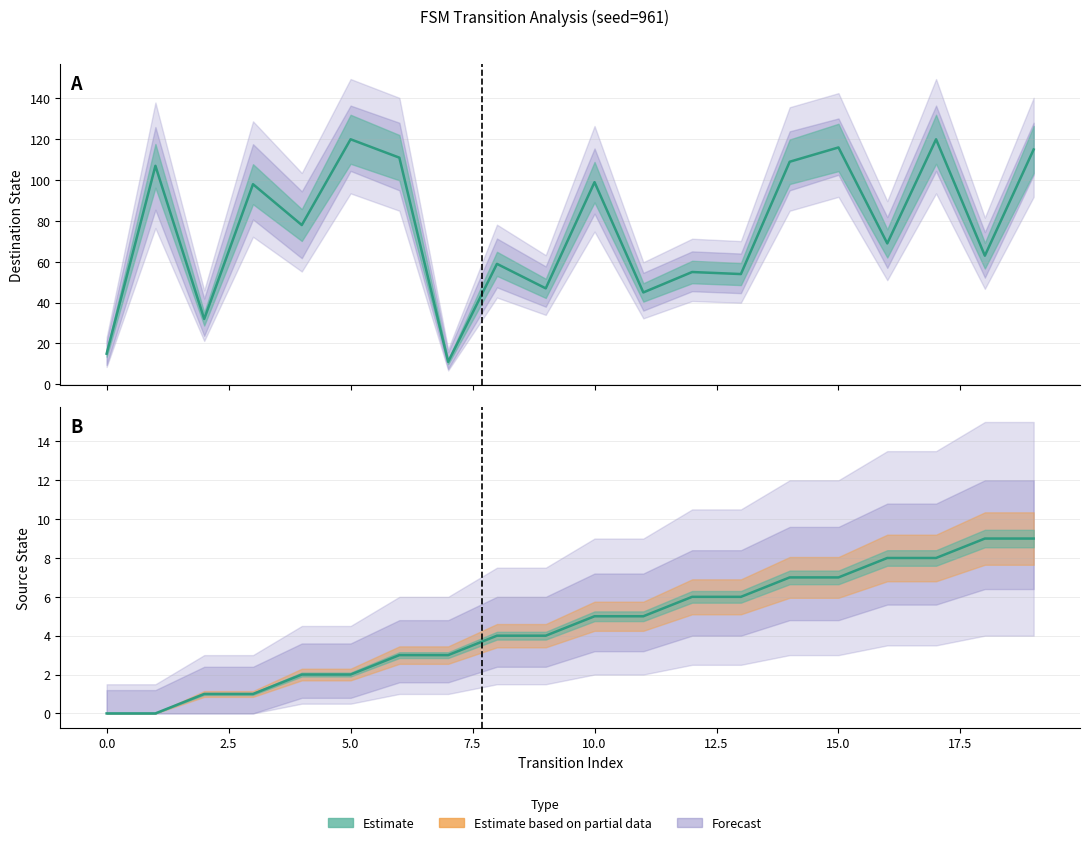

Reading left to right, list all the values displayed in this chart.

source_state: 0=0	1=0	2=1	3=1	4=2	5=2	6=3	7=3	8=4	9=4	10=5	11=5	12=6	13=6	14=7	15=7	16=8	17=8	18=9	19=9
destination_state: 0=15	1=107	2=32	3=98	4=78	5=120	6=111	7=11	8=59	9=47	10=99	11=45	12=55	13=54	14=109	15=116	16=69	17=120	18=63	19=115